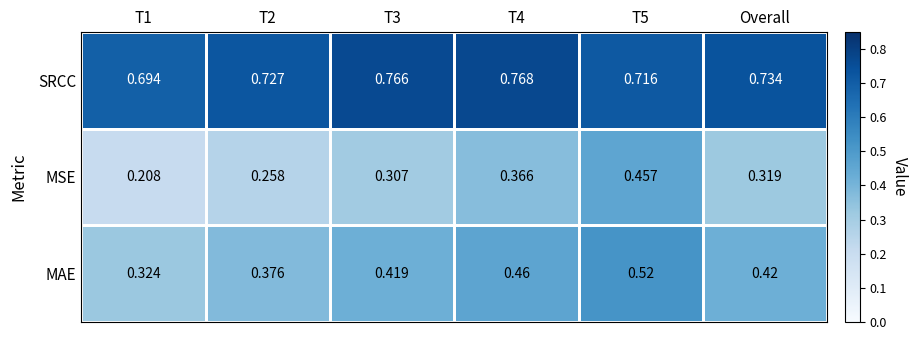

At which category is the sum across all series the highest?

T5